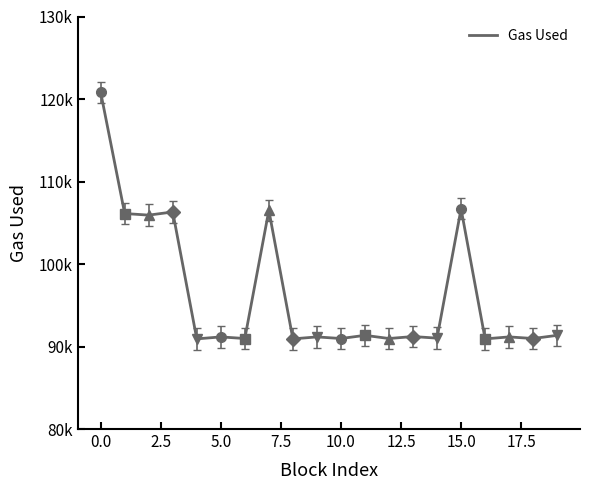

Does the chart display data point markers on the line(s)?

No